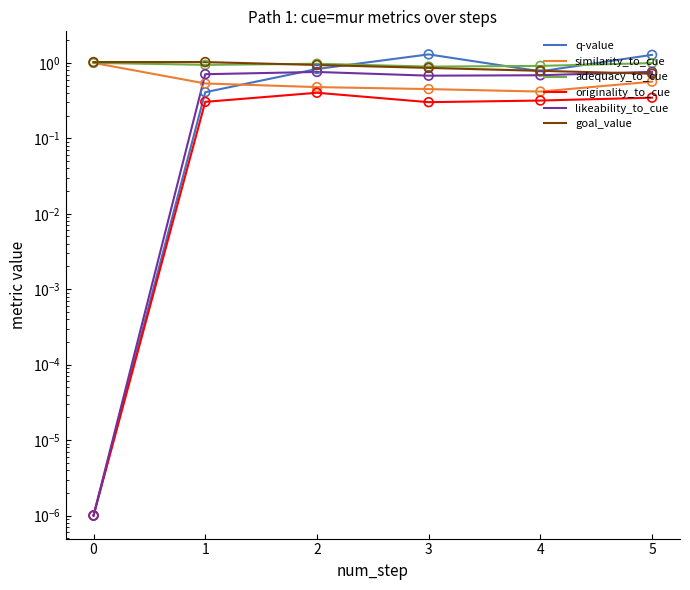

Which series has the widest spread of Y values?

q-value